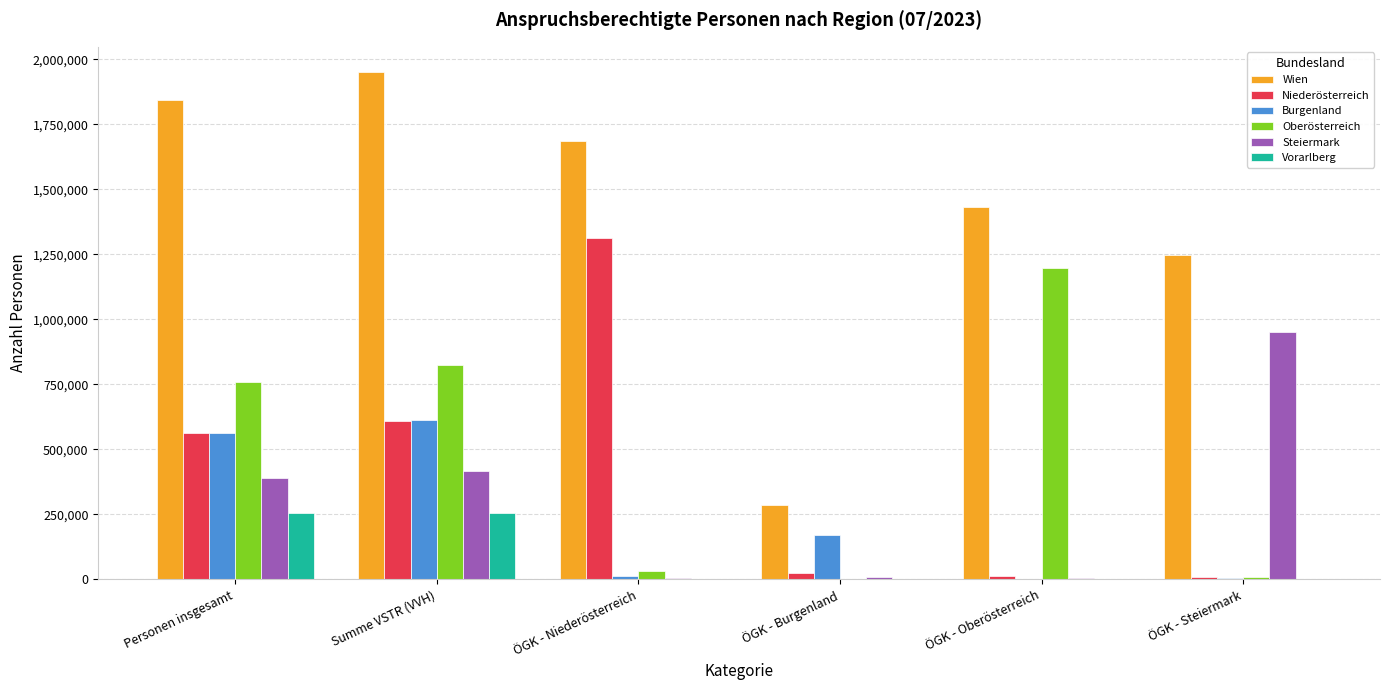

How many data points does each series have?

6